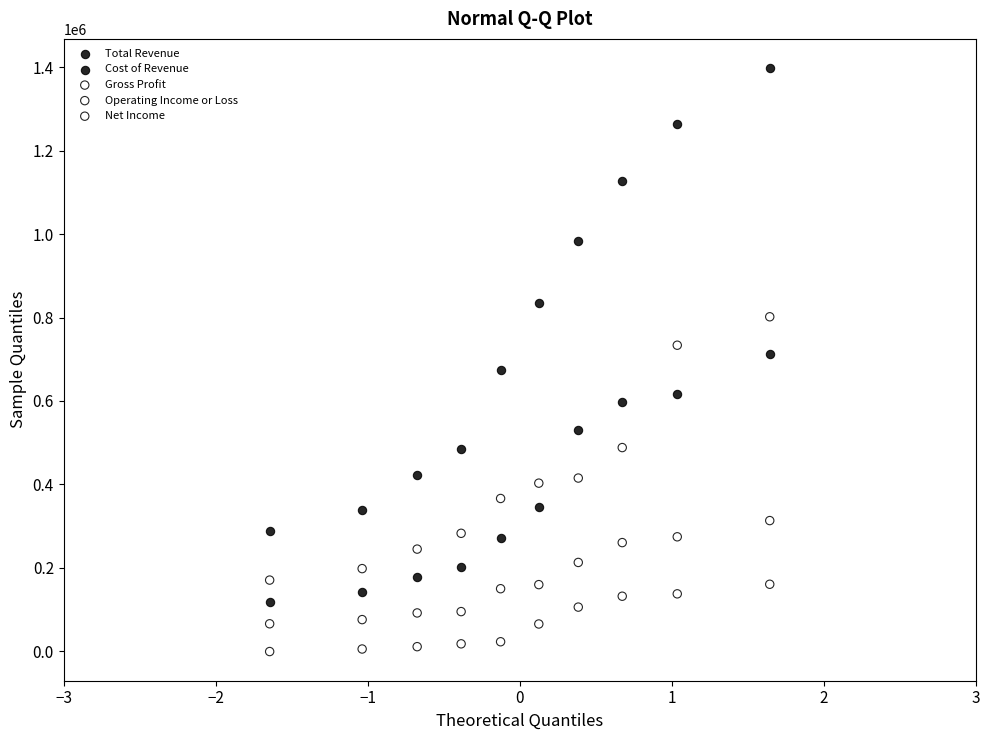

Which series reaches the minimum Y coordinate?

Net Income